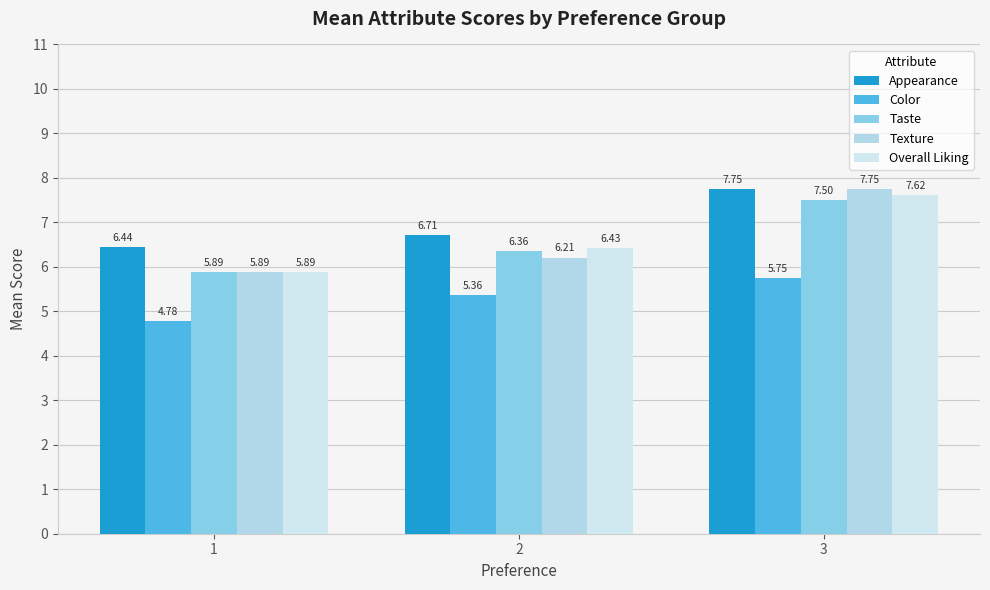

How many bars are there in total?

15